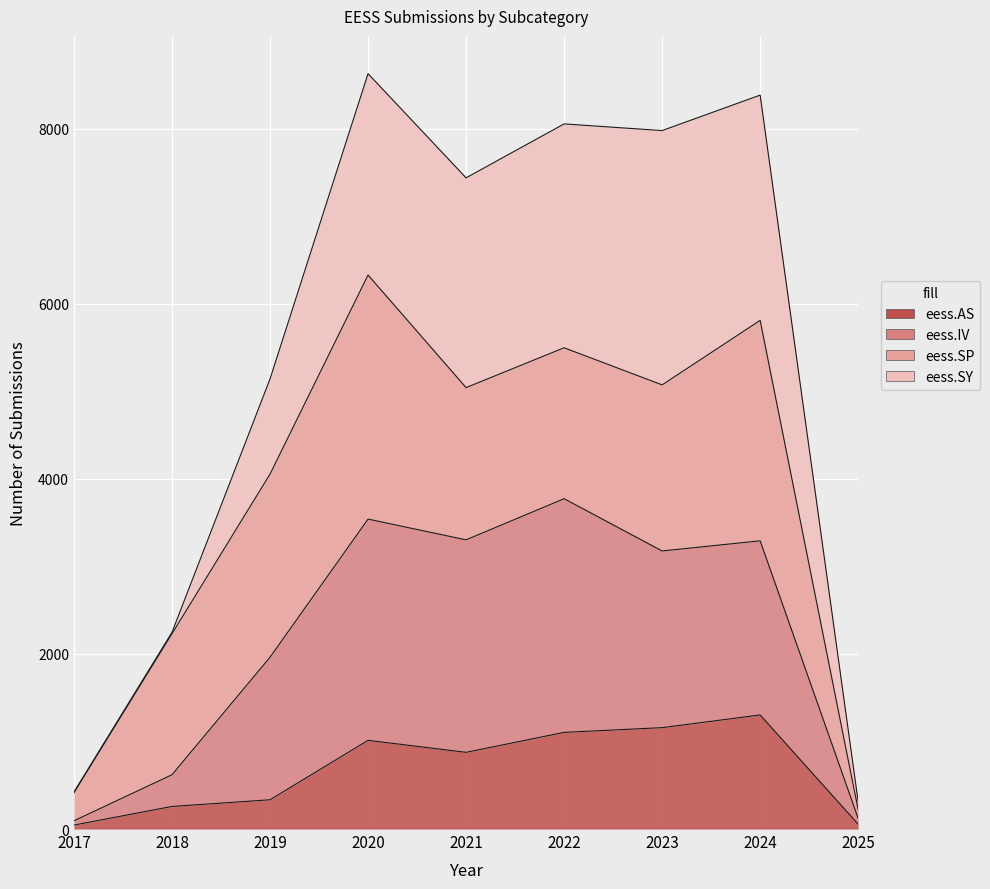

True or false: eess.AS and eess.IV cross at least once.

False